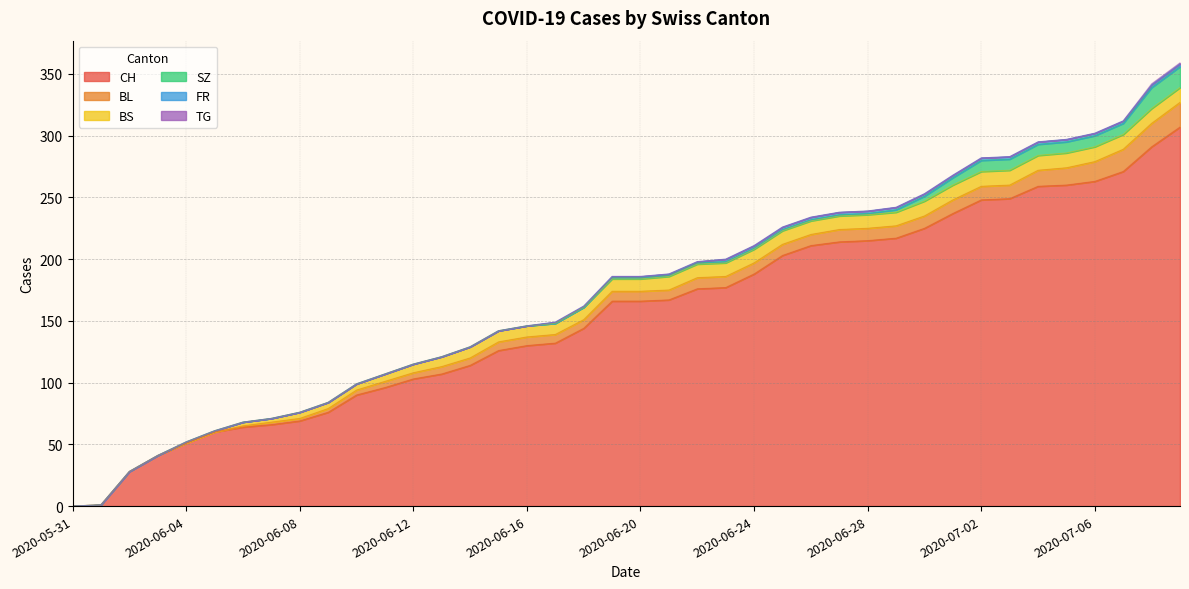

What is the label of the 2nd point from the right?

2020-07-08